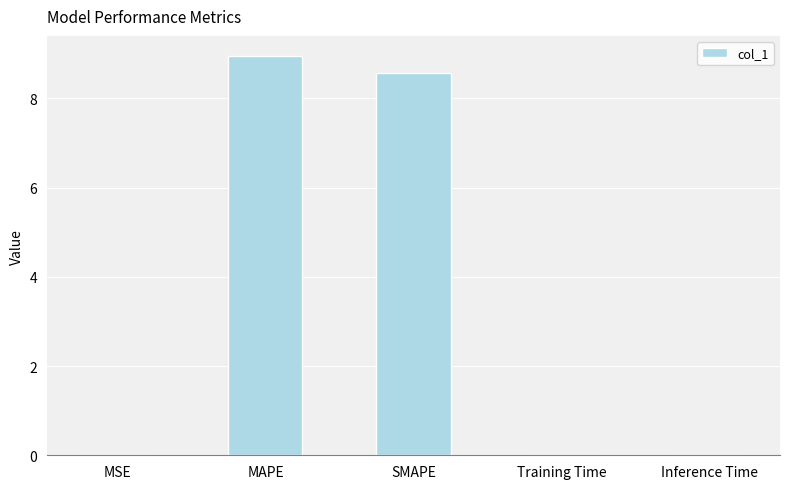

What is the approximate value at MAPE?

9.0